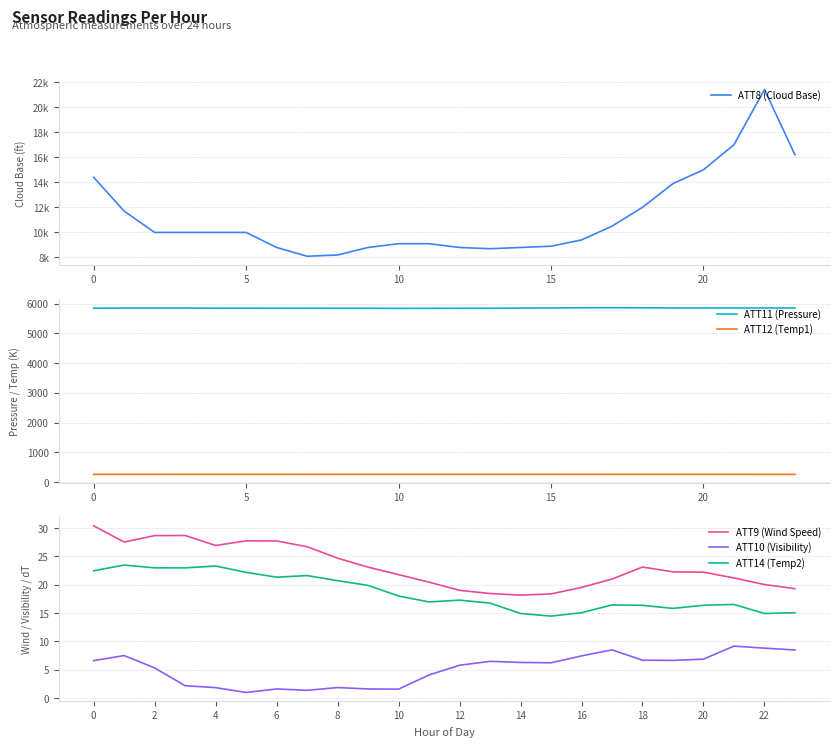

How many data points does each series have?

24